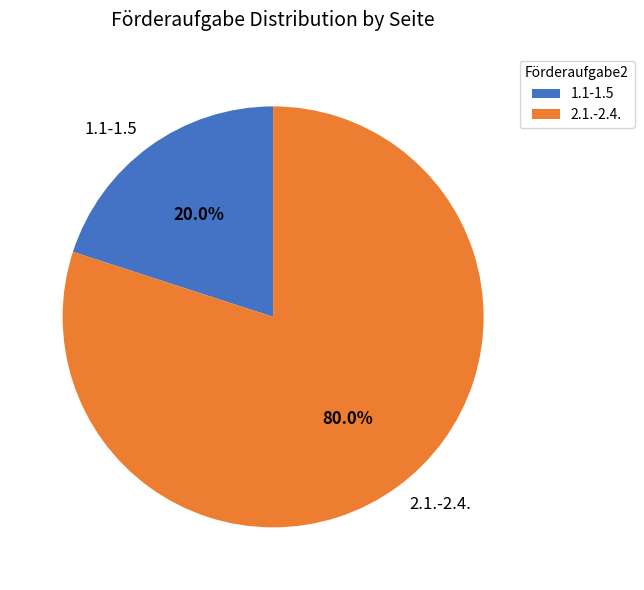

To the nearest percent, what is the average slice percentage?

50%